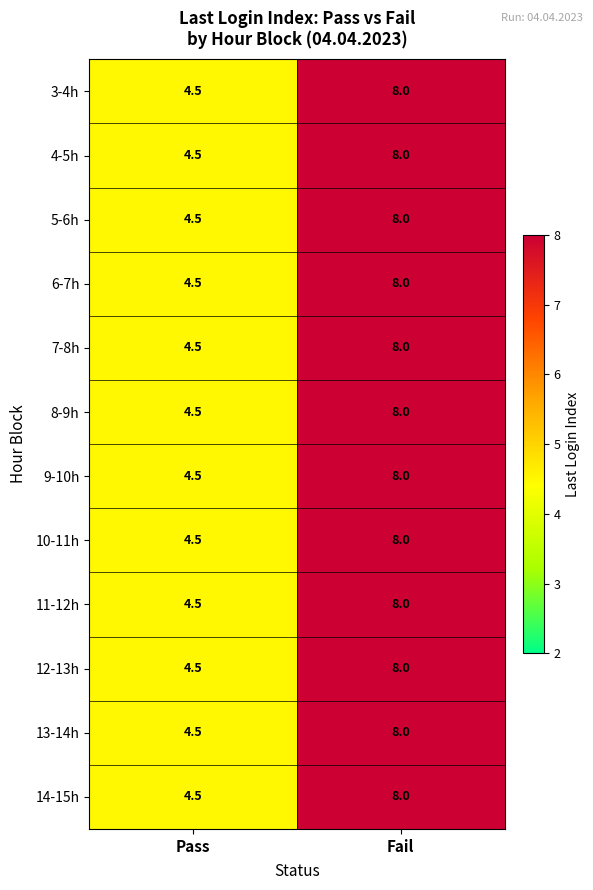

What is the sum of the 13-14h values at Fail and Pass?

12.5